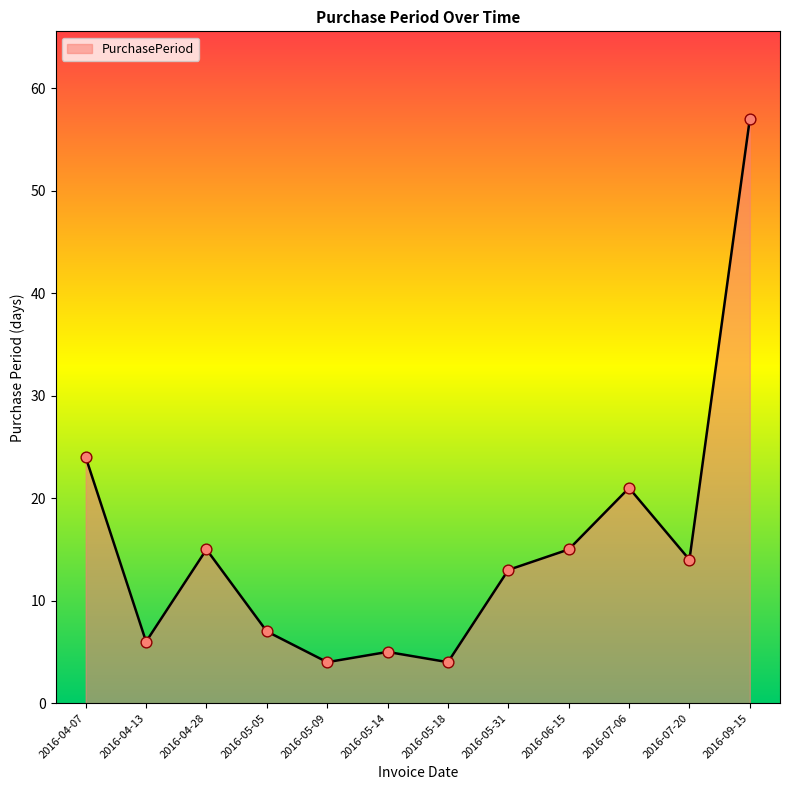

Between 2016-04-13 and 2016-04-28, which is larger?

2016-04-28